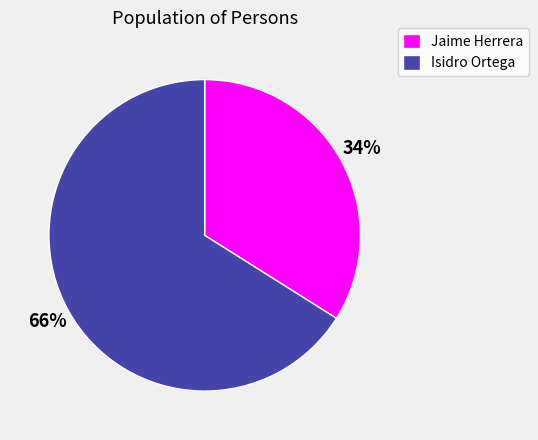

What percentage is the Jaime Herrera slice, to the nearest percent?

34%